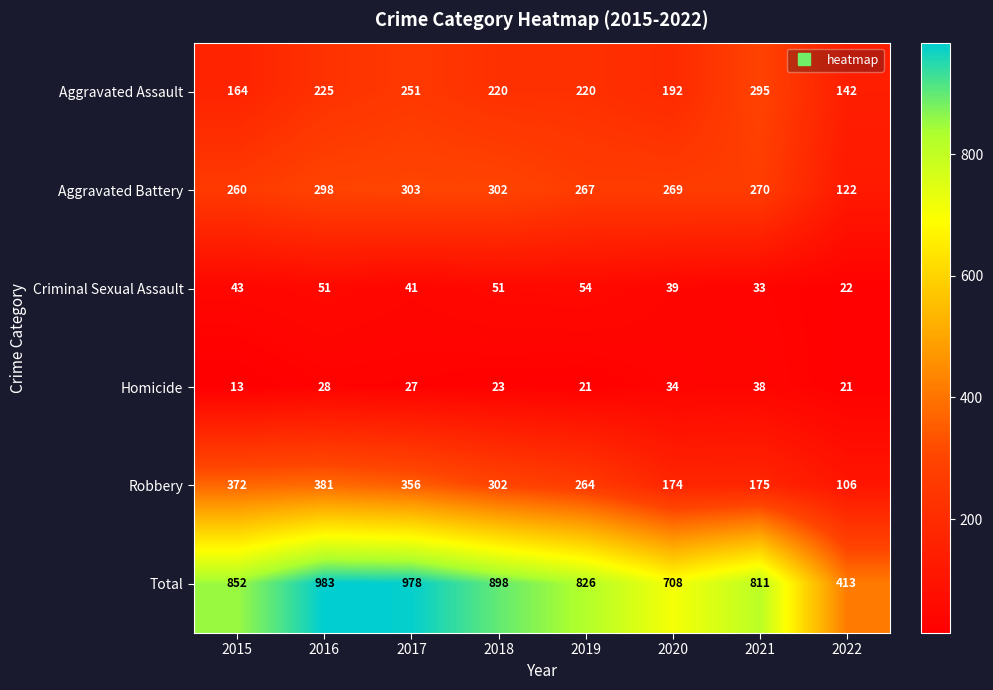

What is the smallest value displayed?

13